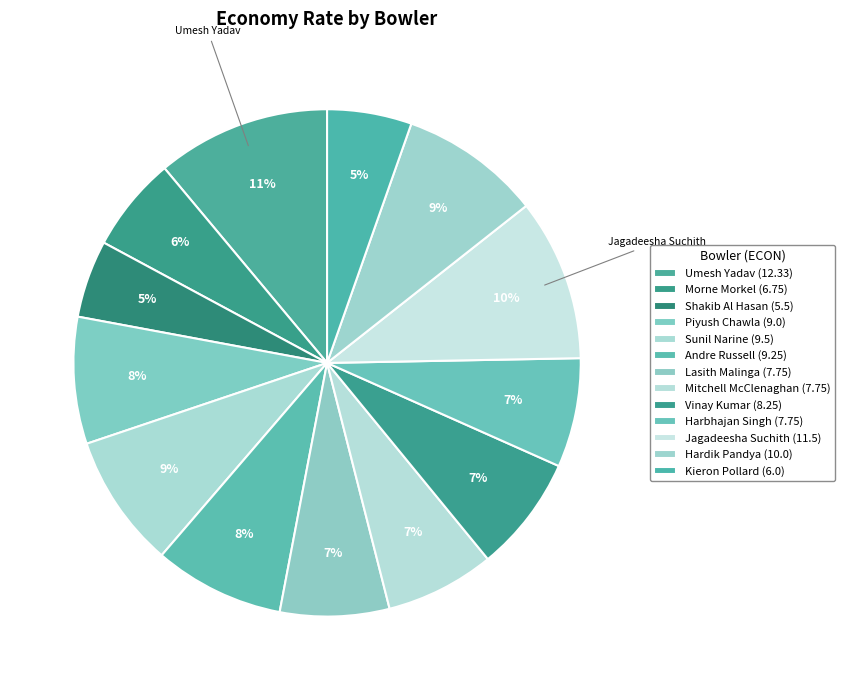

Count the number of slices in the pie.

13